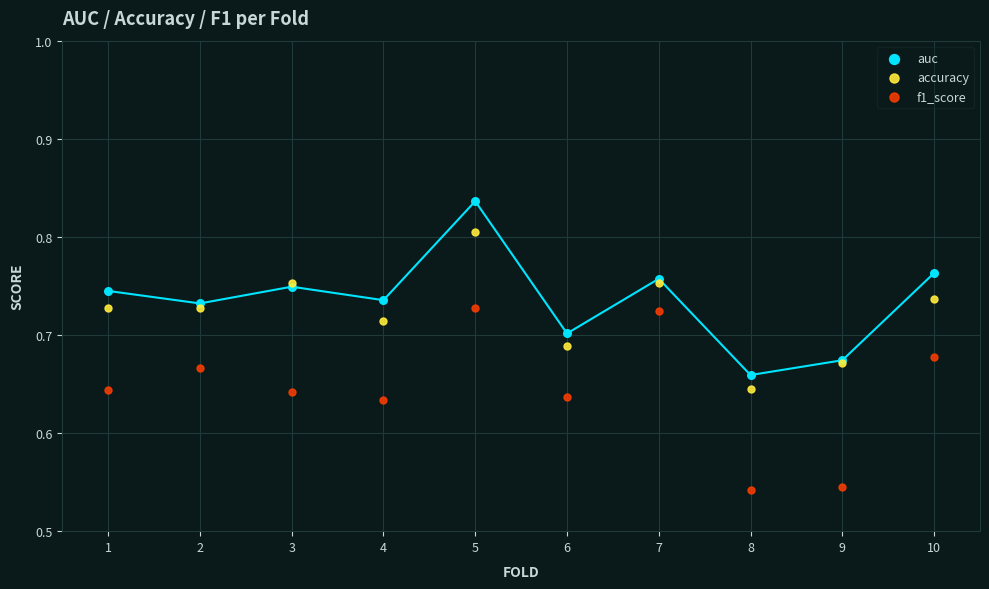

Which series contains the highest Y value?

auc